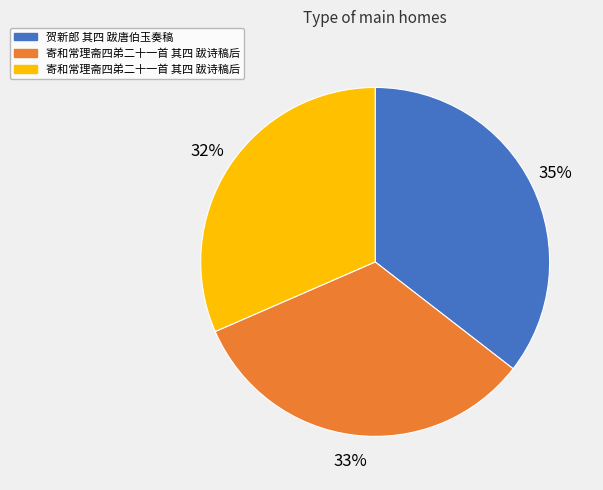

Is there a majority slice in this chart?

No